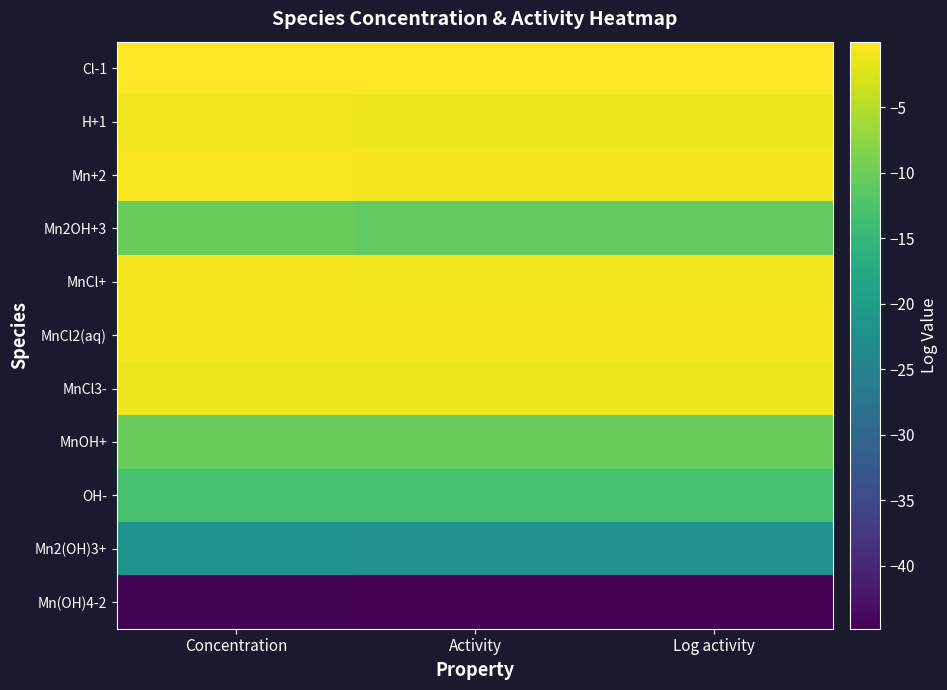

What is the difference between the highest and lowest values at Concentration?

44.6